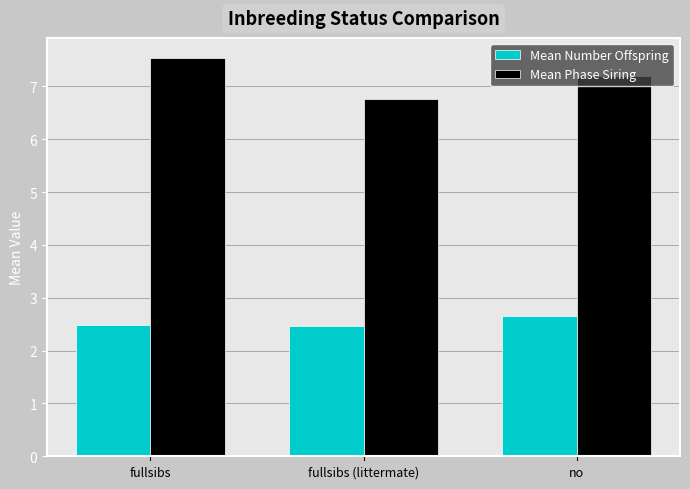

Which category has the highest value in the Mean Number Offspring series?

no